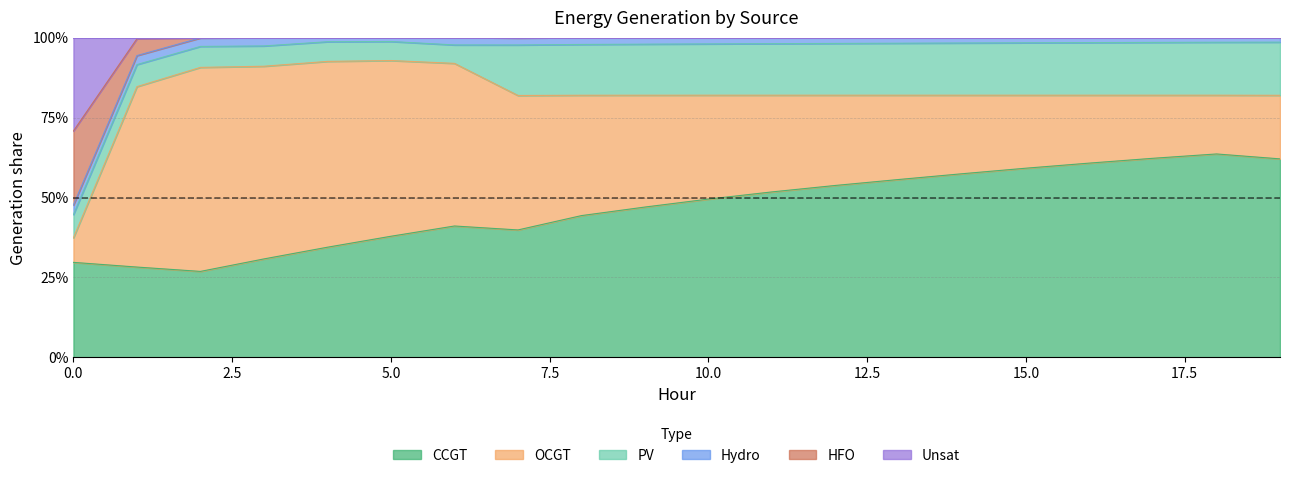

Between 16 and 7, which is larger?

16